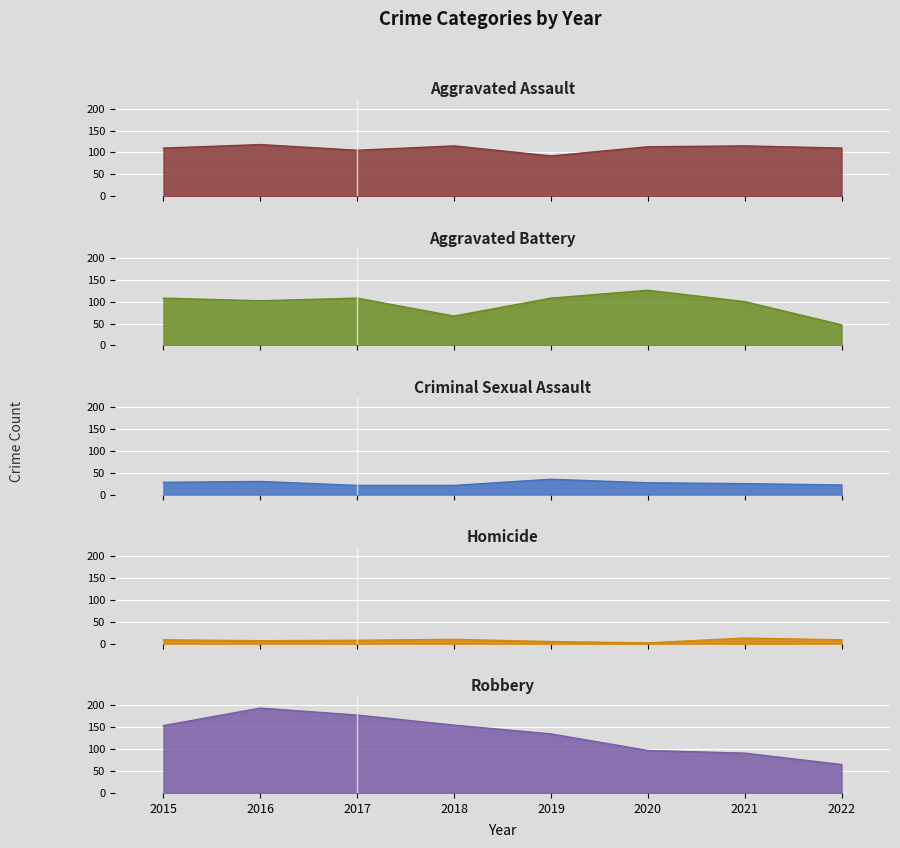

True or false: Criminal Sexual Assault and Robbery cross at least once.

False